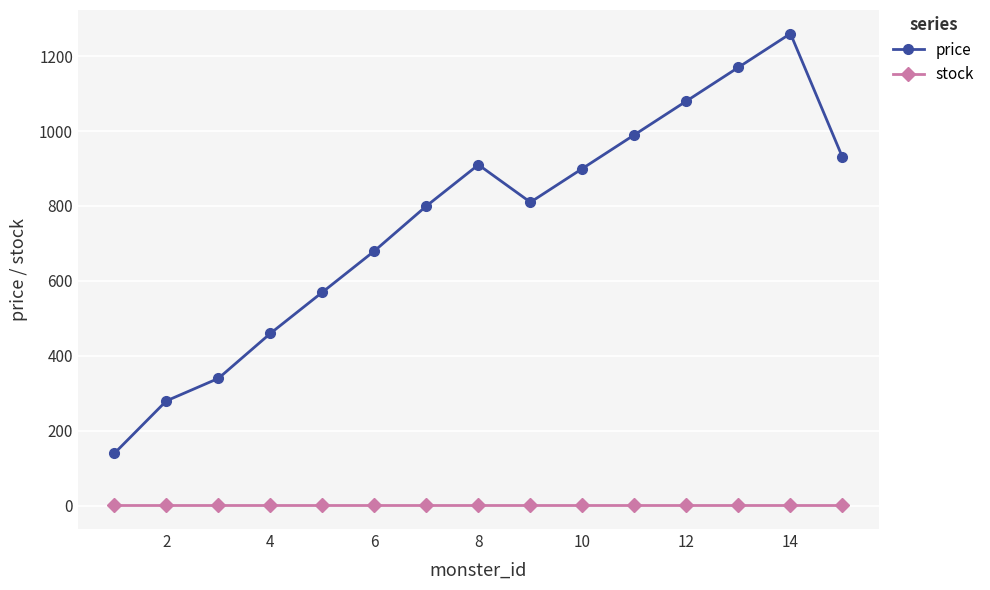

List the series in order of their overall mean, highest first.

price, stock